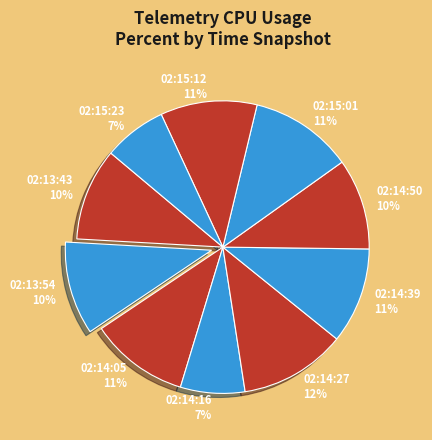

Does any single category account for the majority?

No